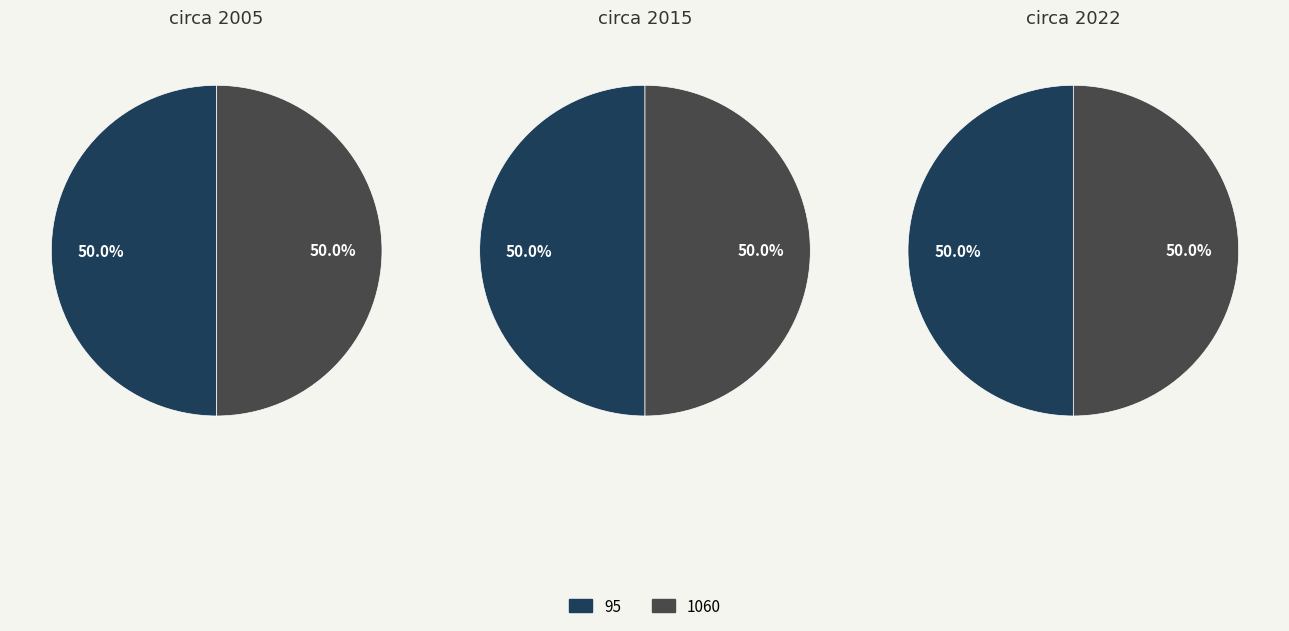

To the nearest percent, what percentage of the pie is 95?

50%